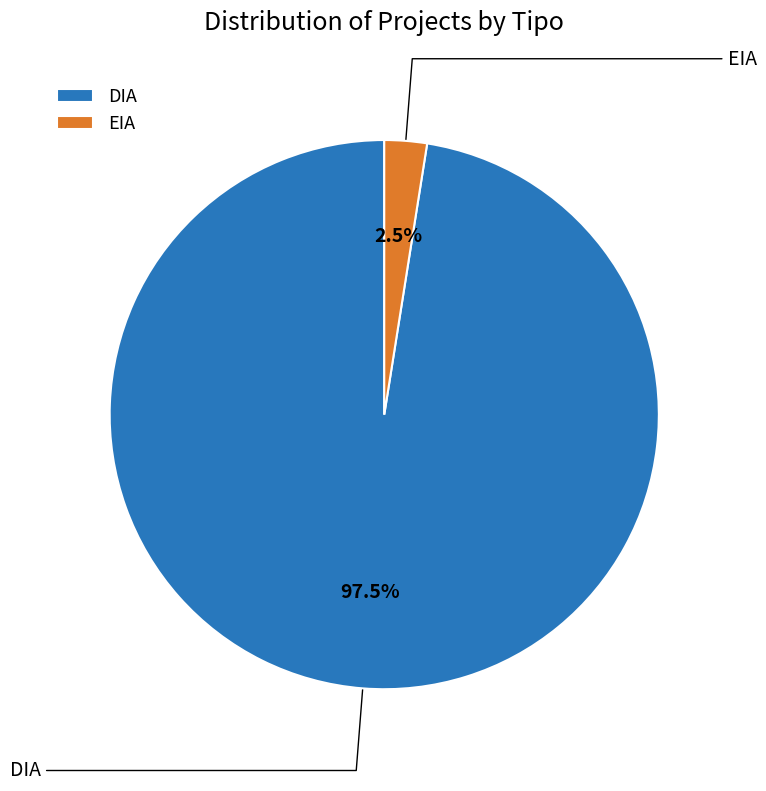

Which category has the smallest portion of the pie?

EIA